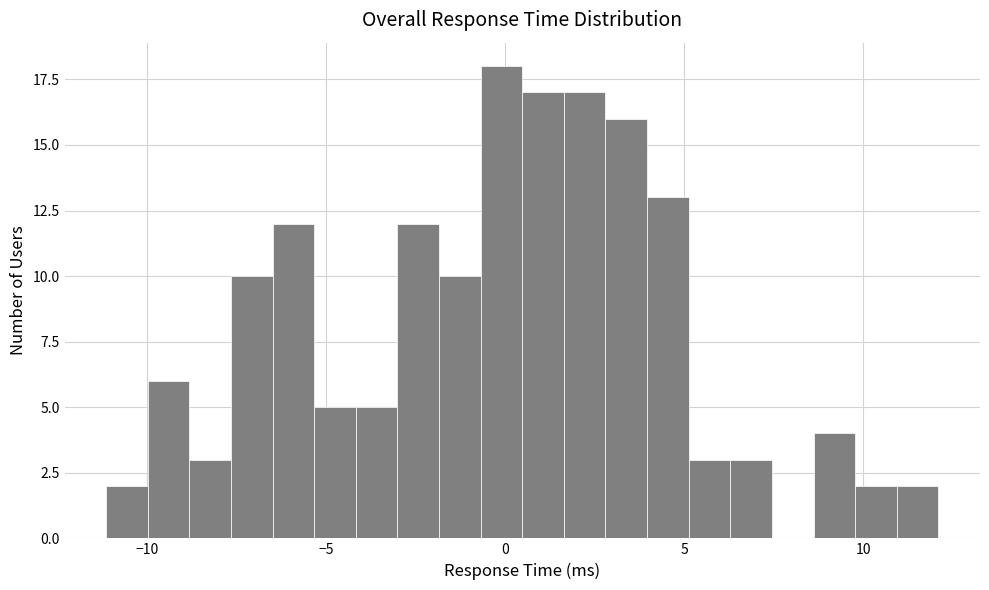

Read against the x-axis, roughly where is the centre of the tallest bar?

0.0